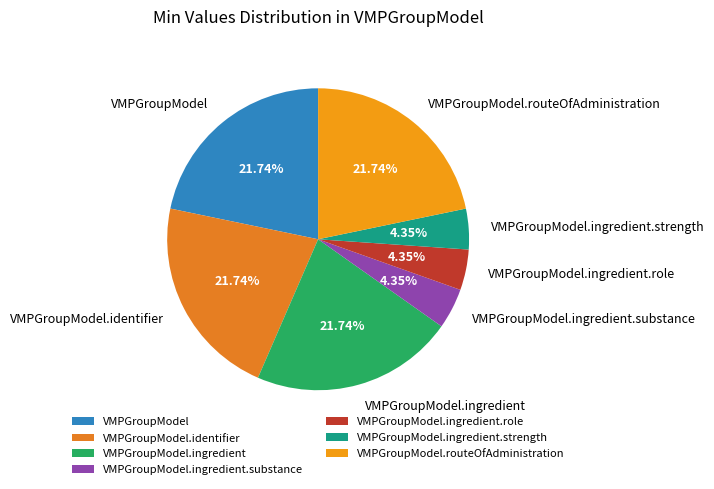

Is VMPGroupModel.ingredient.substance the majority of the pie?

No